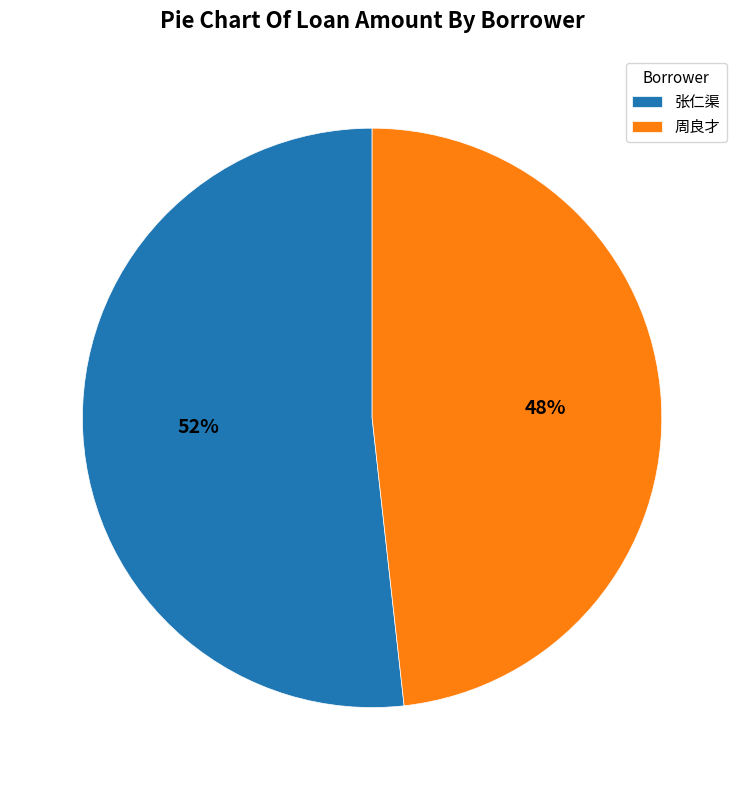

What is the smallest slice in the pie chart?

周良才